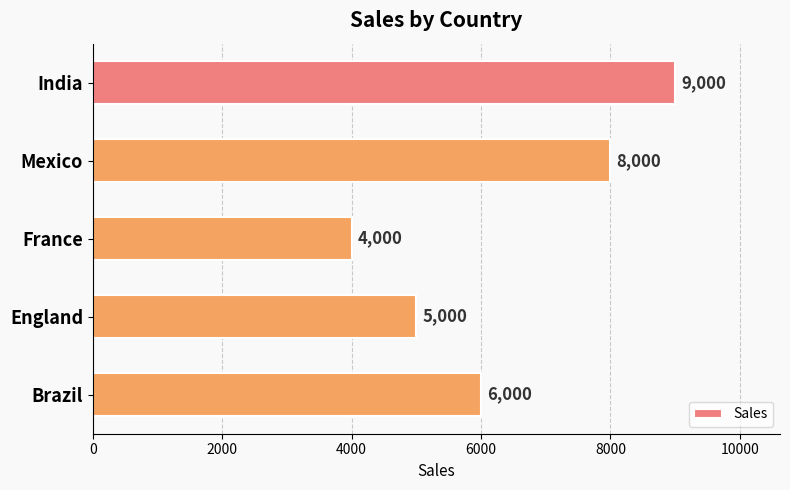

Count the number of categories in the chart.

5